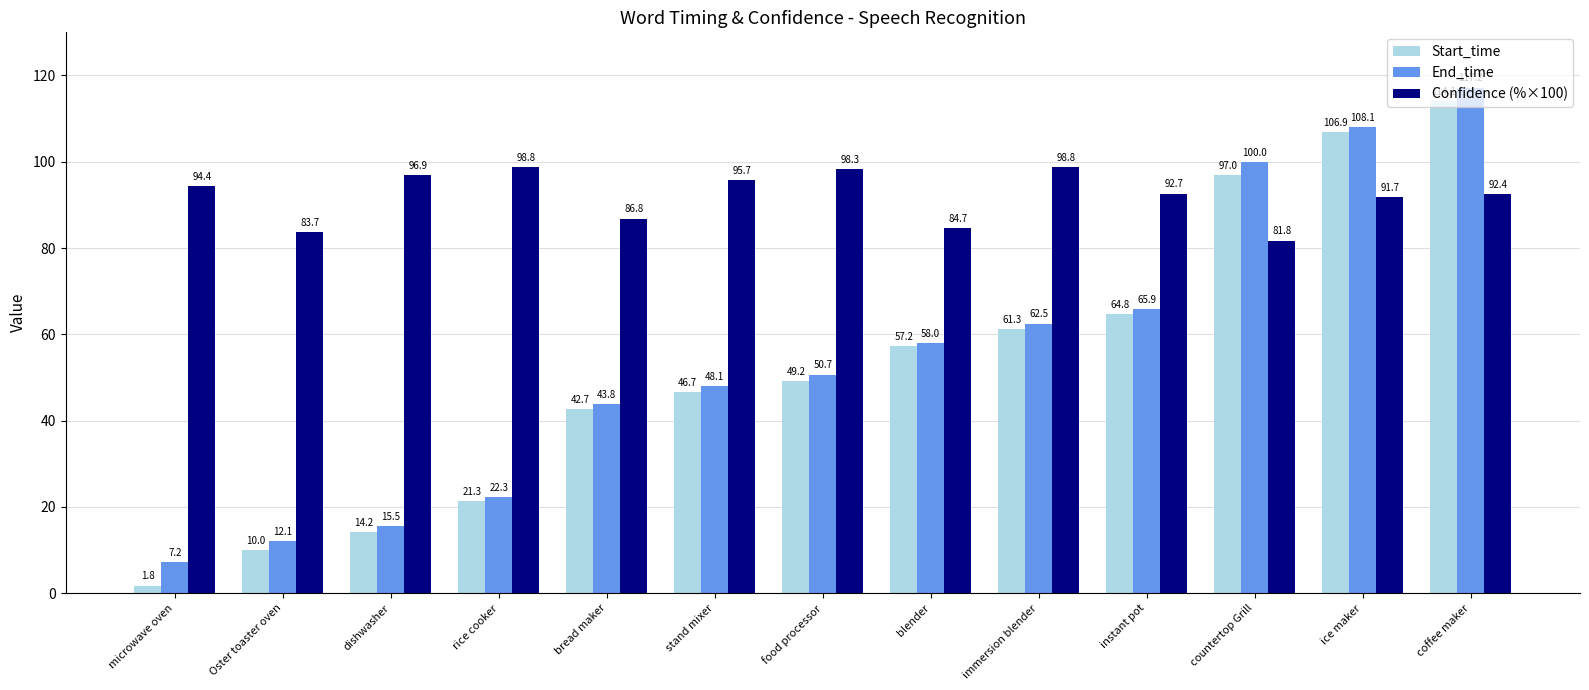

What is the label of the 8th bar from the left?

blender